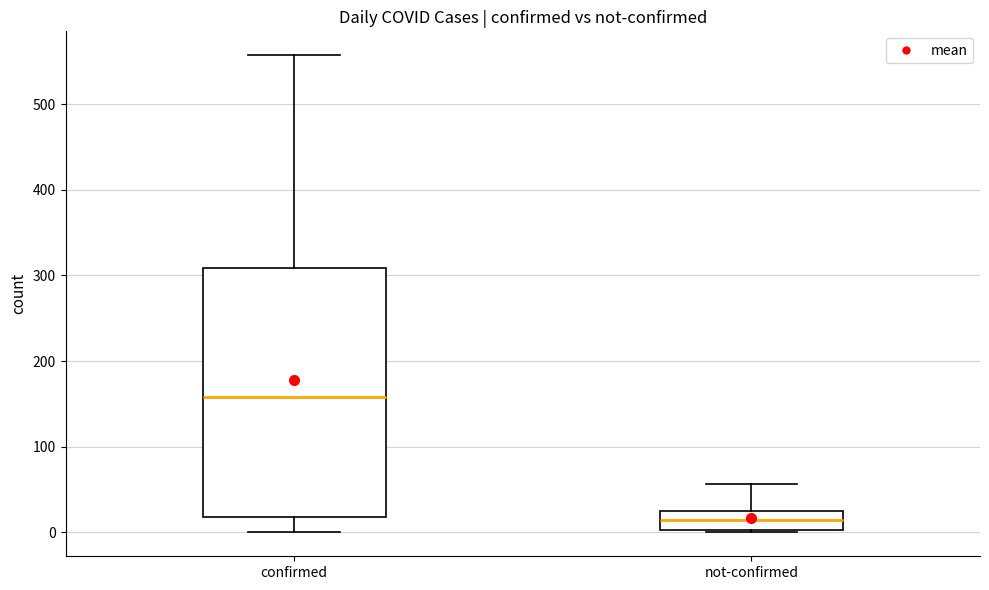

Which box is the tallest, from its lower edge to its upper edge?

confirmed